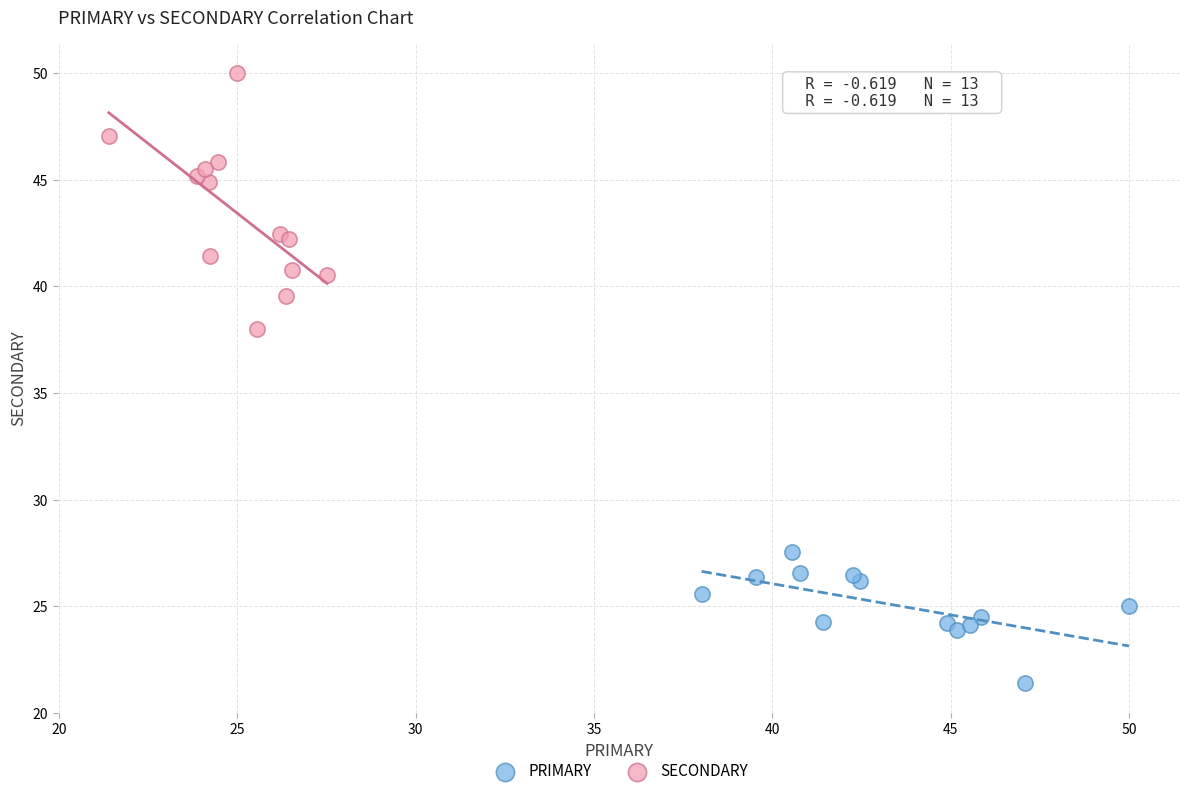

What are all the series names shown in the legend?

PRIMARY, SECONDARY